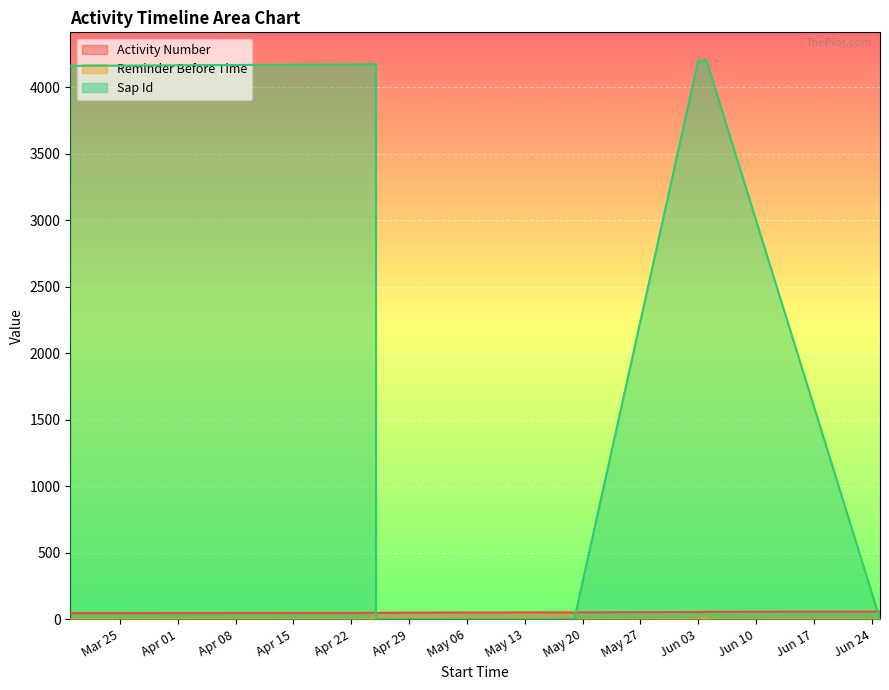

At how many categories does at least one series exceed 3786?

8